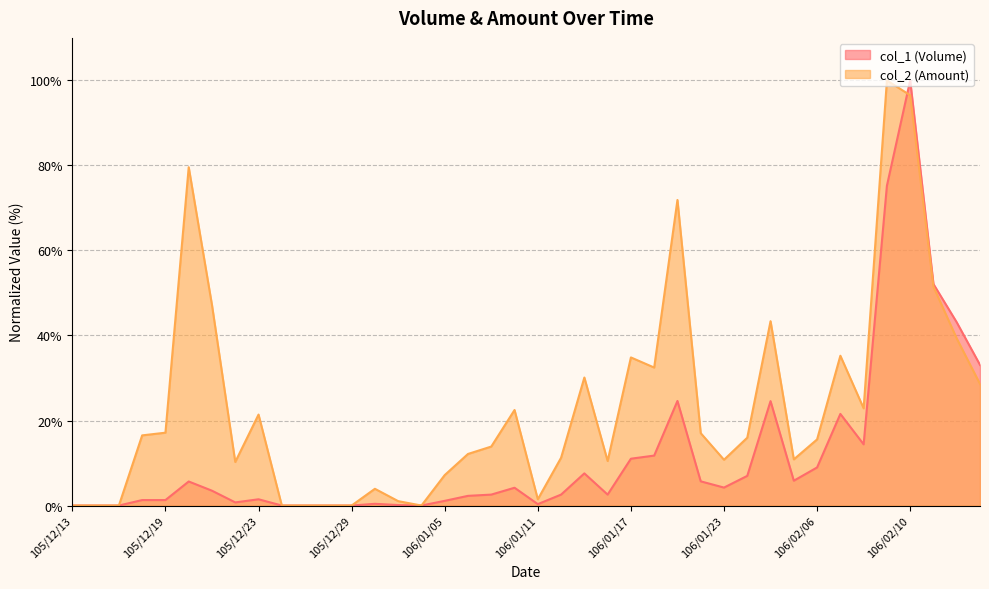

True or false: col_1 (Volume) has a value of 5.7 at 105/12/20.

True